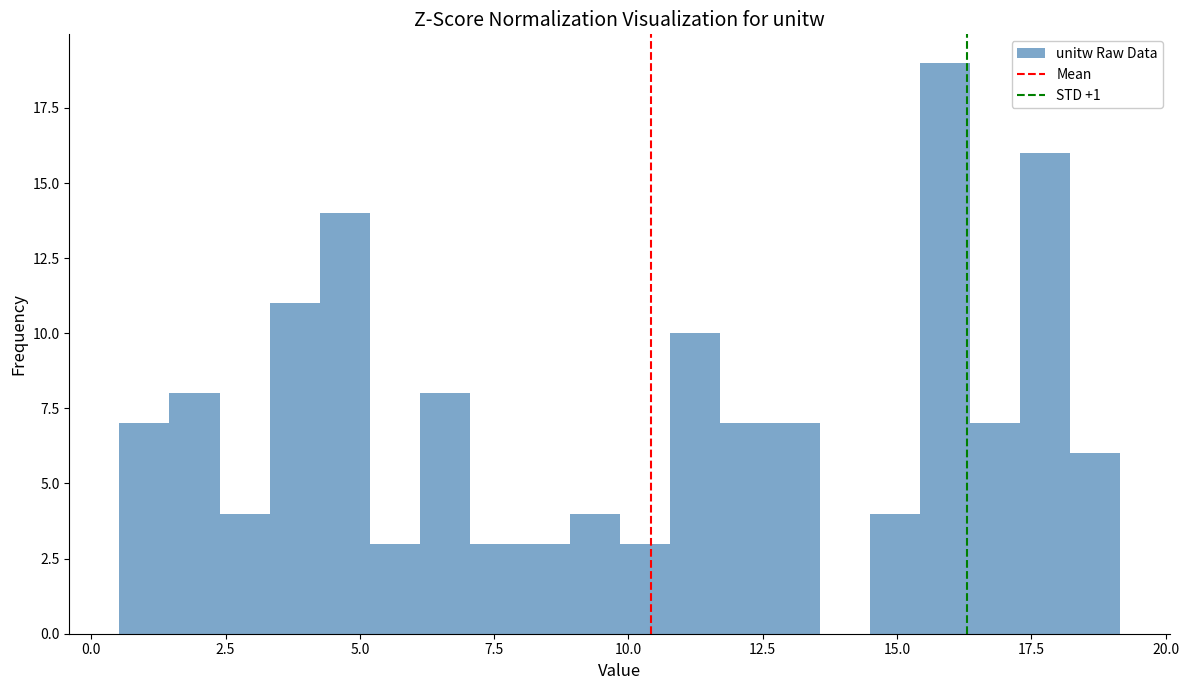

Read against the x-axis, roughly where is the centre of the tallest bar?

16.0